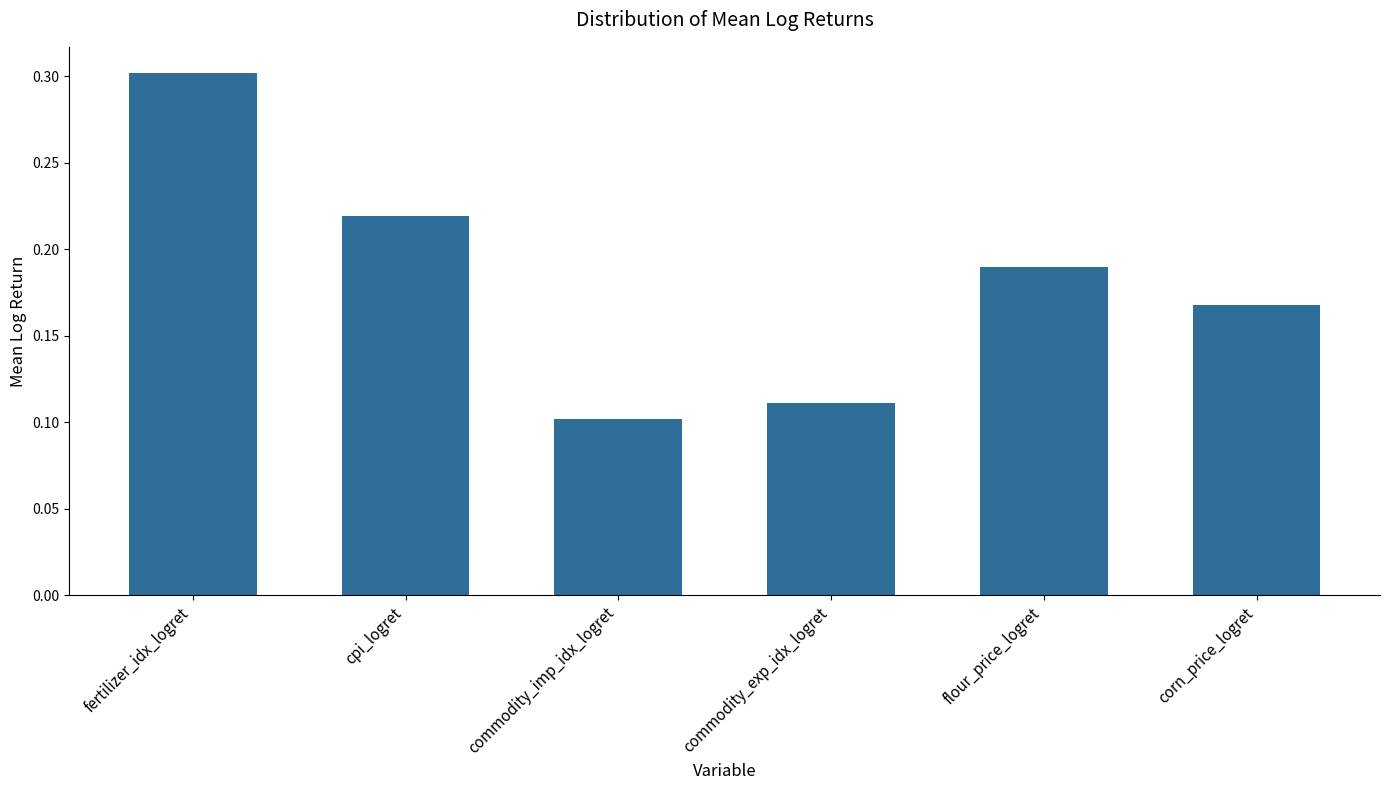

What is the maximum value shown in the chart?

0.3